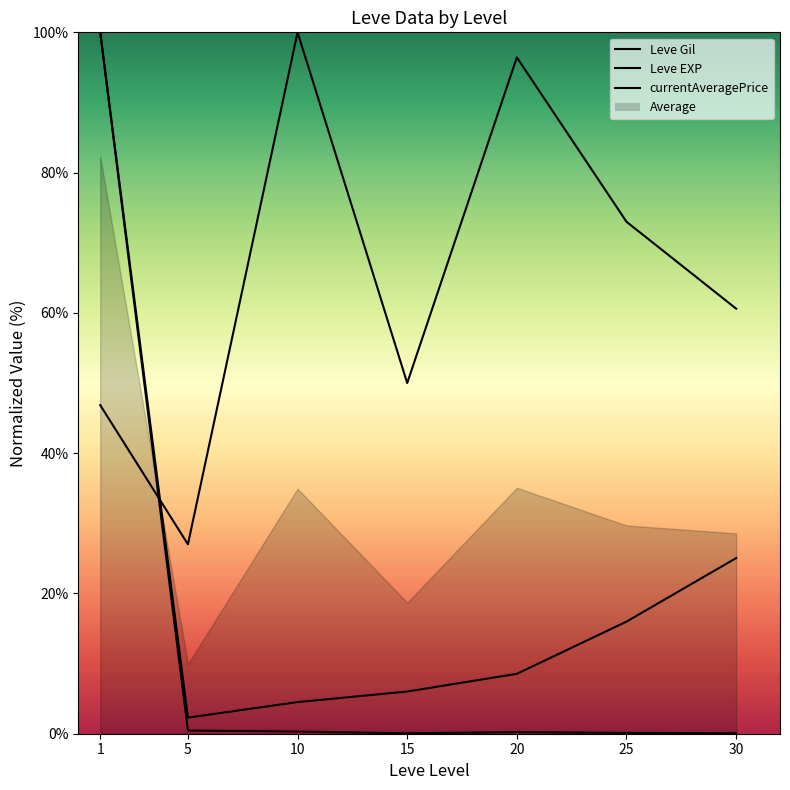

At which category does currentAveragePrice reach its first local peak?

20